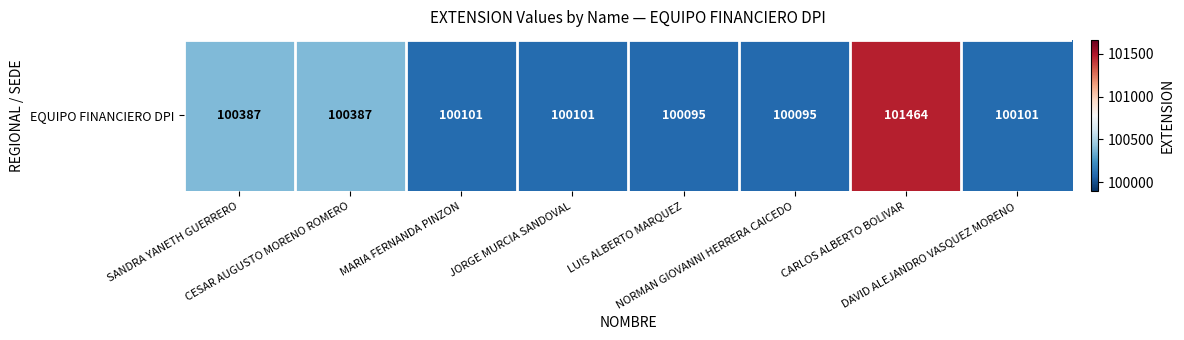

Reading left to right, transcribe all the data shown in this chart.

100387	100387	100101	100101	100095	100095	101464	100101